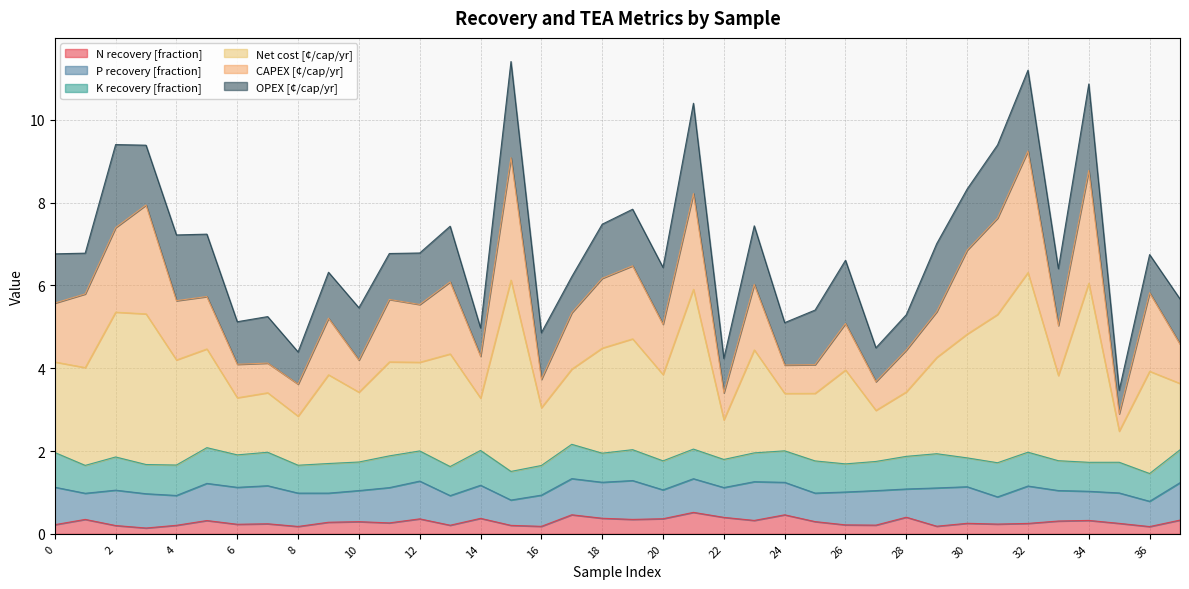

At which category does the chart reach its peak across all series?

15